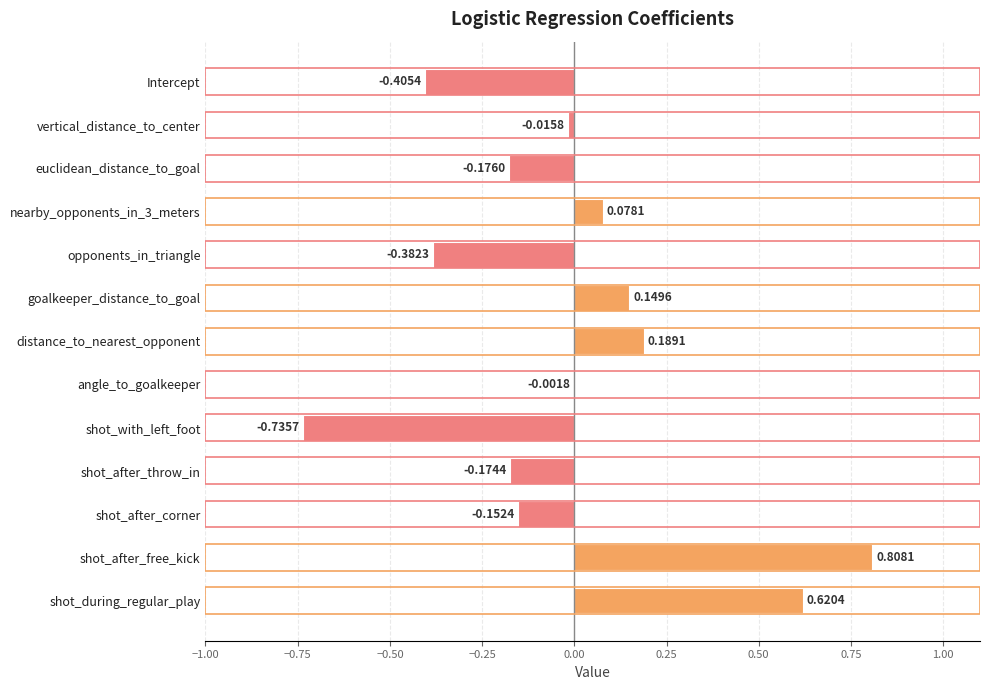

Between vertical_distance_to_center and shot_after_throw_in, which is larger?

vertical_distance_to_center